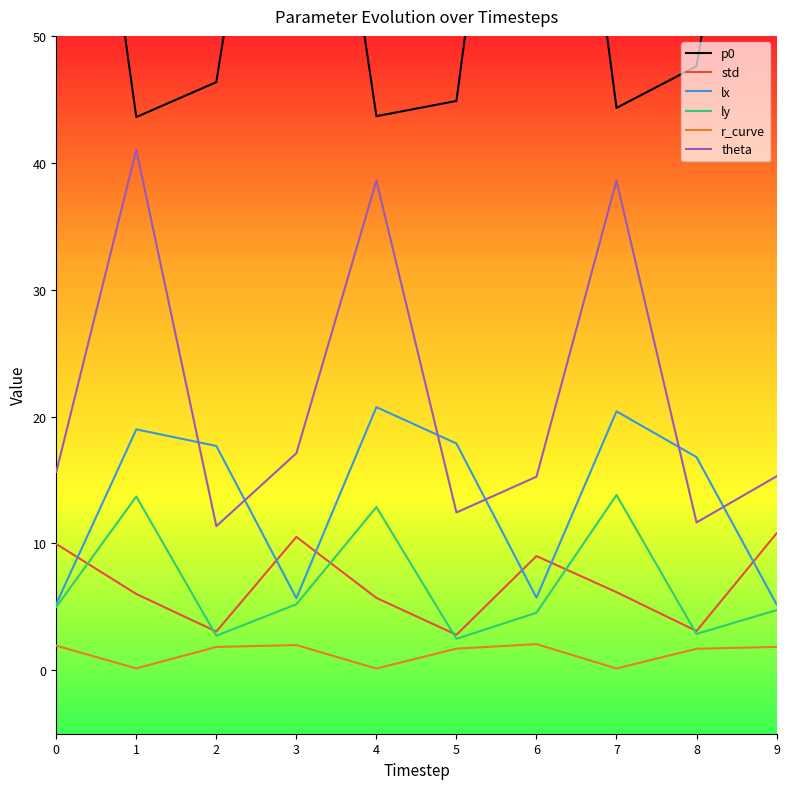

Reading left to right, list all the values displayed in this chart.

p0: 88.7	43.6	46.4	86.2	43.7	44.9	92.4	44.3	47.6	85.4
std: 10.0	6.0	3.1	10.5	5.7	2.8	9.0	6.2	3.1	10.8
lx: 5.2	19.0	17.7	5.7	20.7	17.9	5.7	20.4	16.8	5.2
ly: 5.0	13.7	2.7	5.2	12.9	2.5	4.5	13.8	2.9	4.7
r_curve: 1.9	0.1	1.8	2.0	0.1	1.7	2.1	0.1	1.7	1.8
theta: 15.6	41.0	11.4	17.1	38.6	12.4	15.3	38.6	11.6	15.3